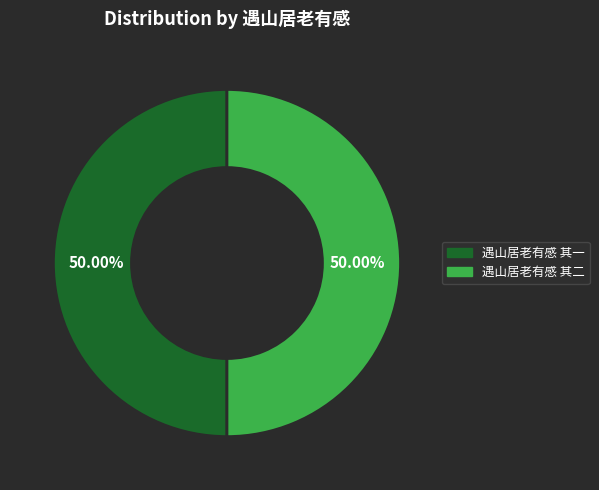

Is the sum of 遇山居老有感 其二 and 遇山居老有感 其一 greater than half?

Yes